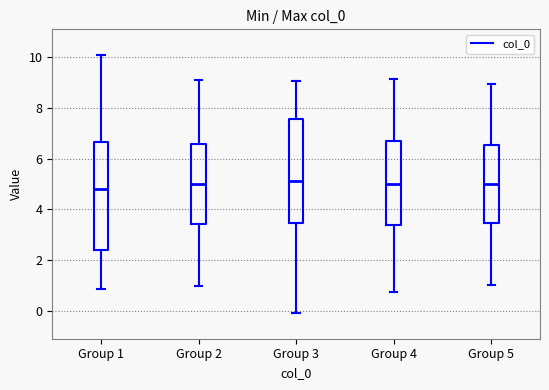

Where does the upper whisker of the box for Group 1 end on the y-axis? The values are not printed on the chart, so give them approximately, as read against the axis.

10.2